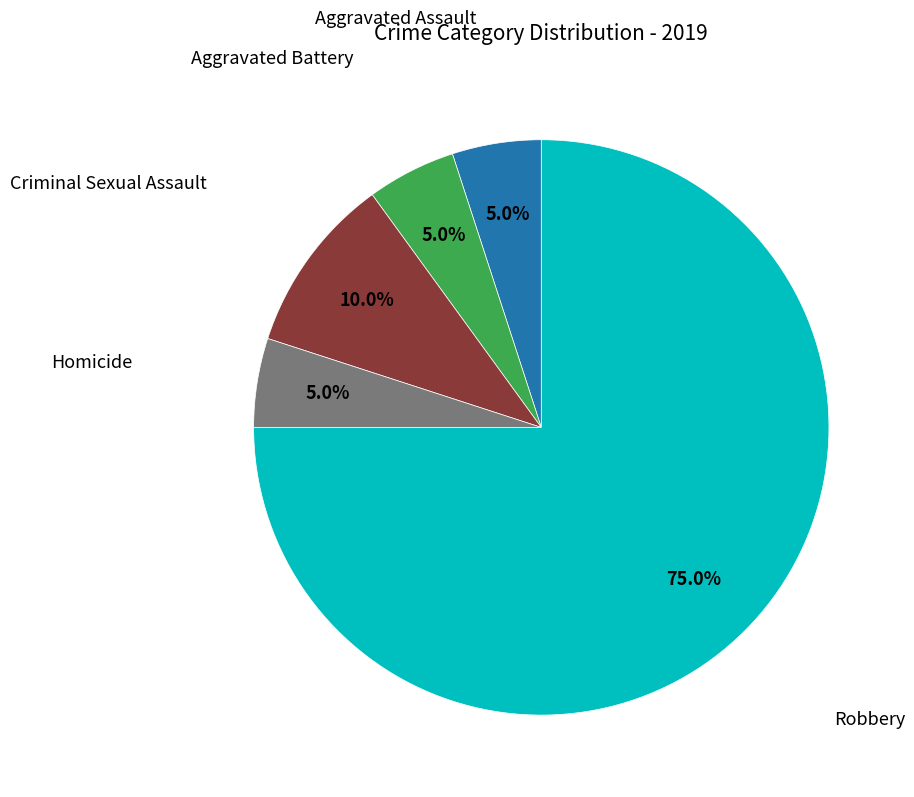

Does any single category account for the majority?

Yes